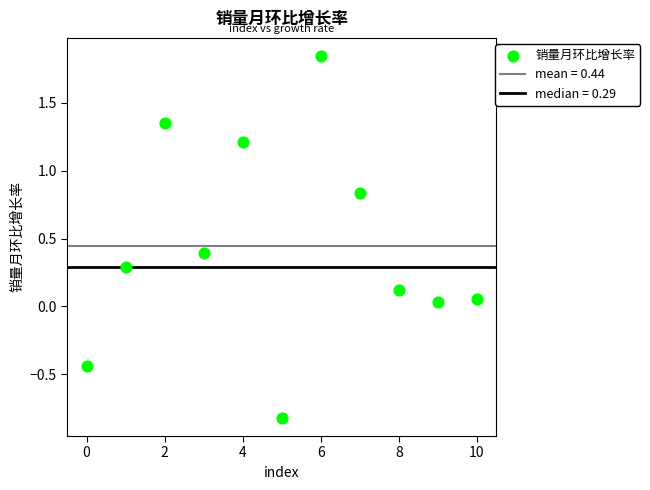

What is the range of Y values (max minus min)?

2.7